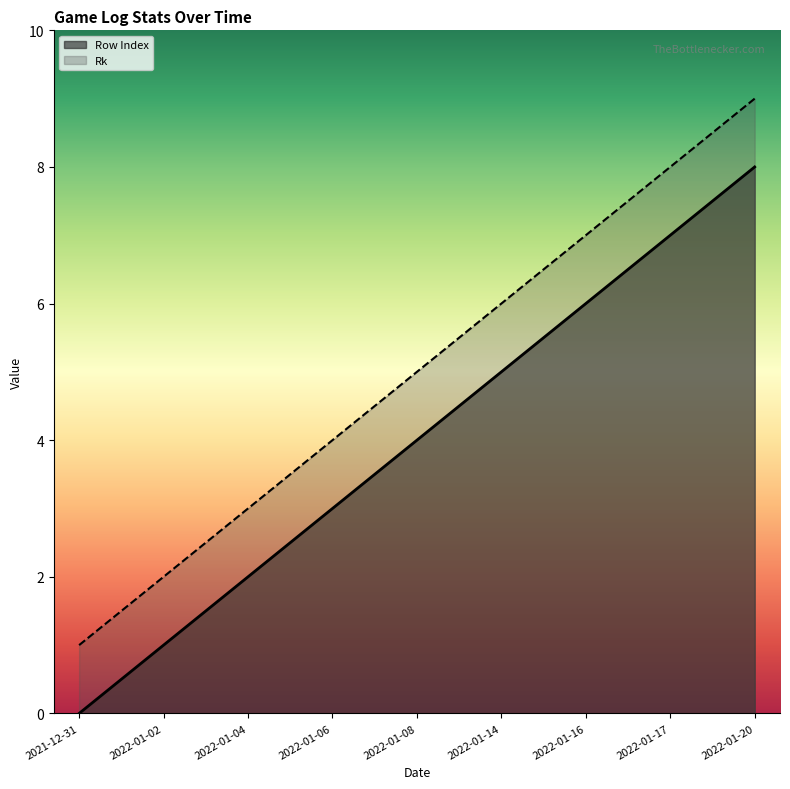

Which series has the largest range (max minus min)?

Row Index